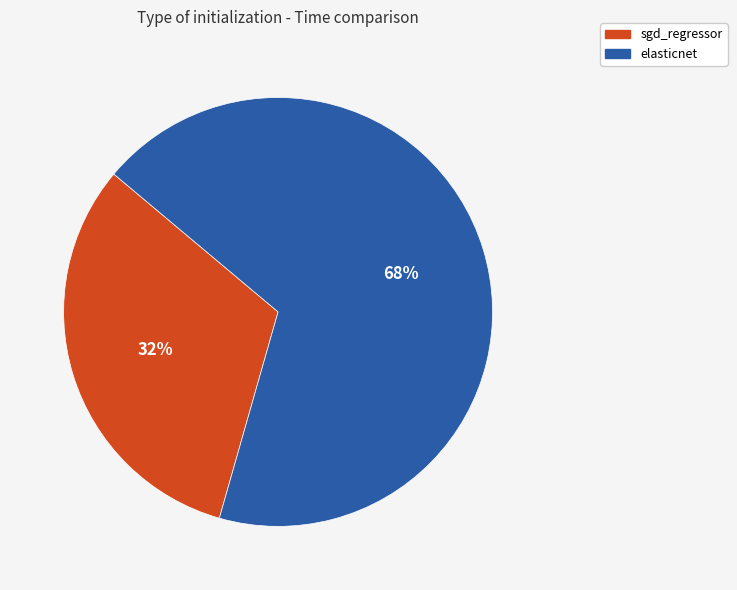

Which slice is the largest?

elasticnet